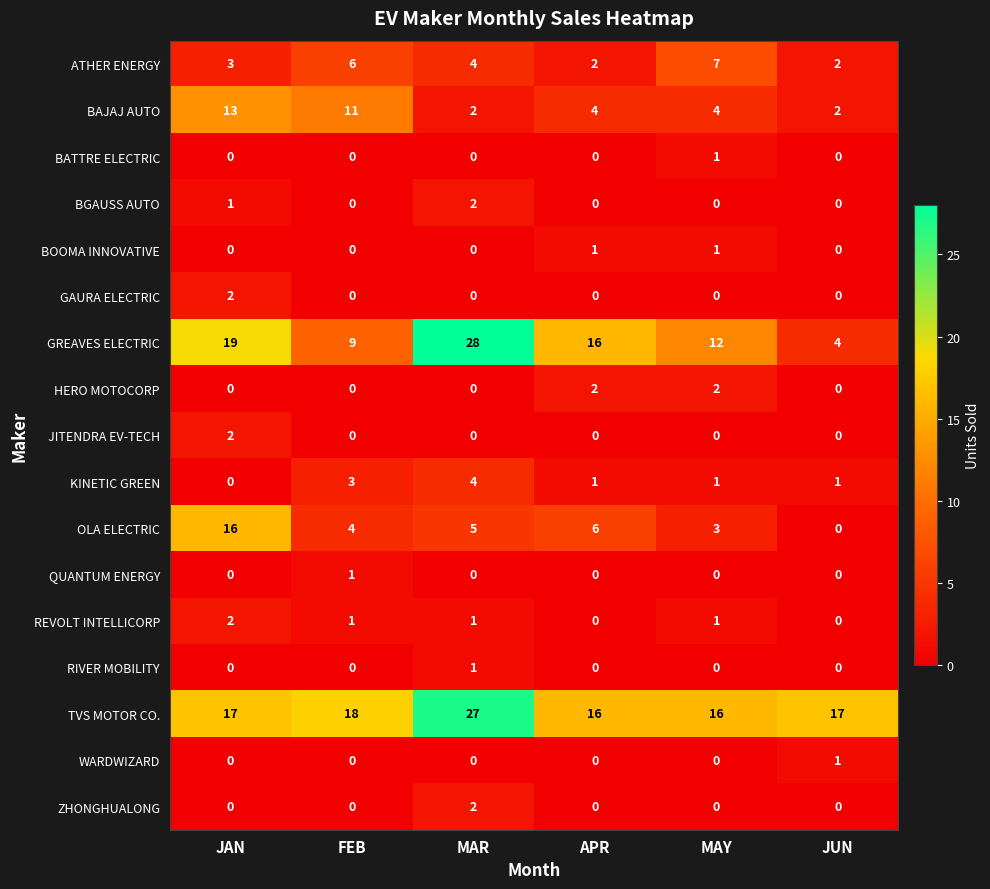

At which category is the sum across all series the highest?

MAR